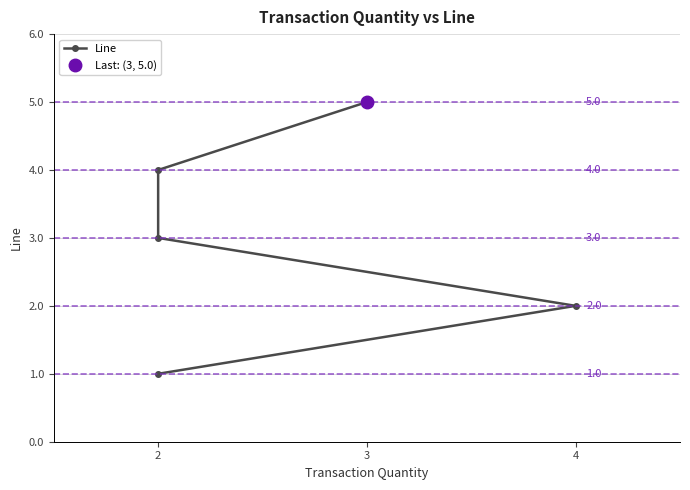

Count the number of categories in the chart.

5